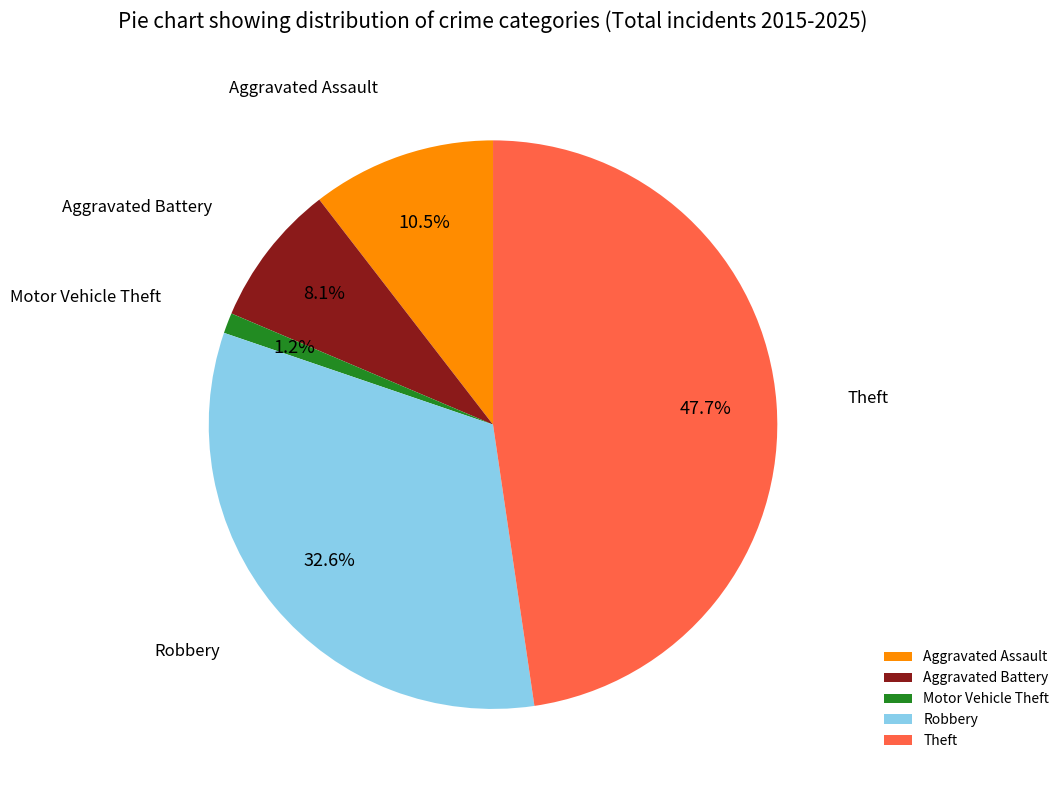

Between Theft and Robbery, which is larger?

Theft